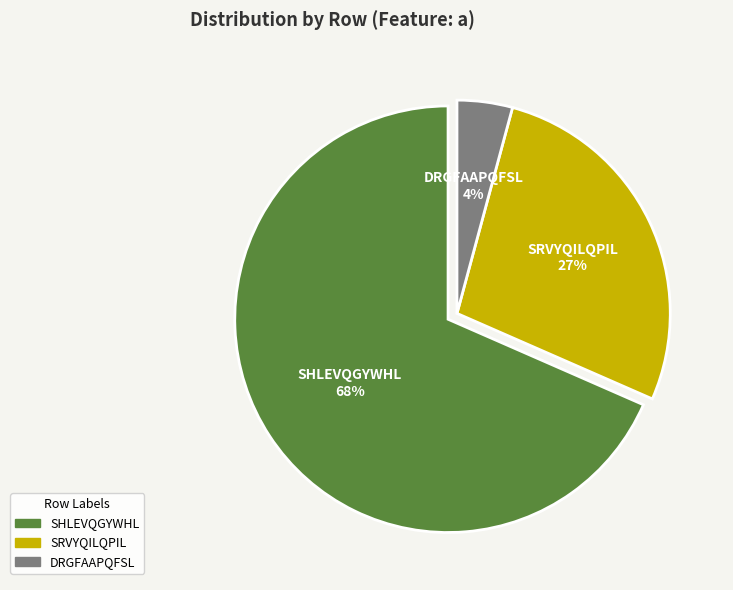

To the nearest percent, what is the average slice percentage?

33%